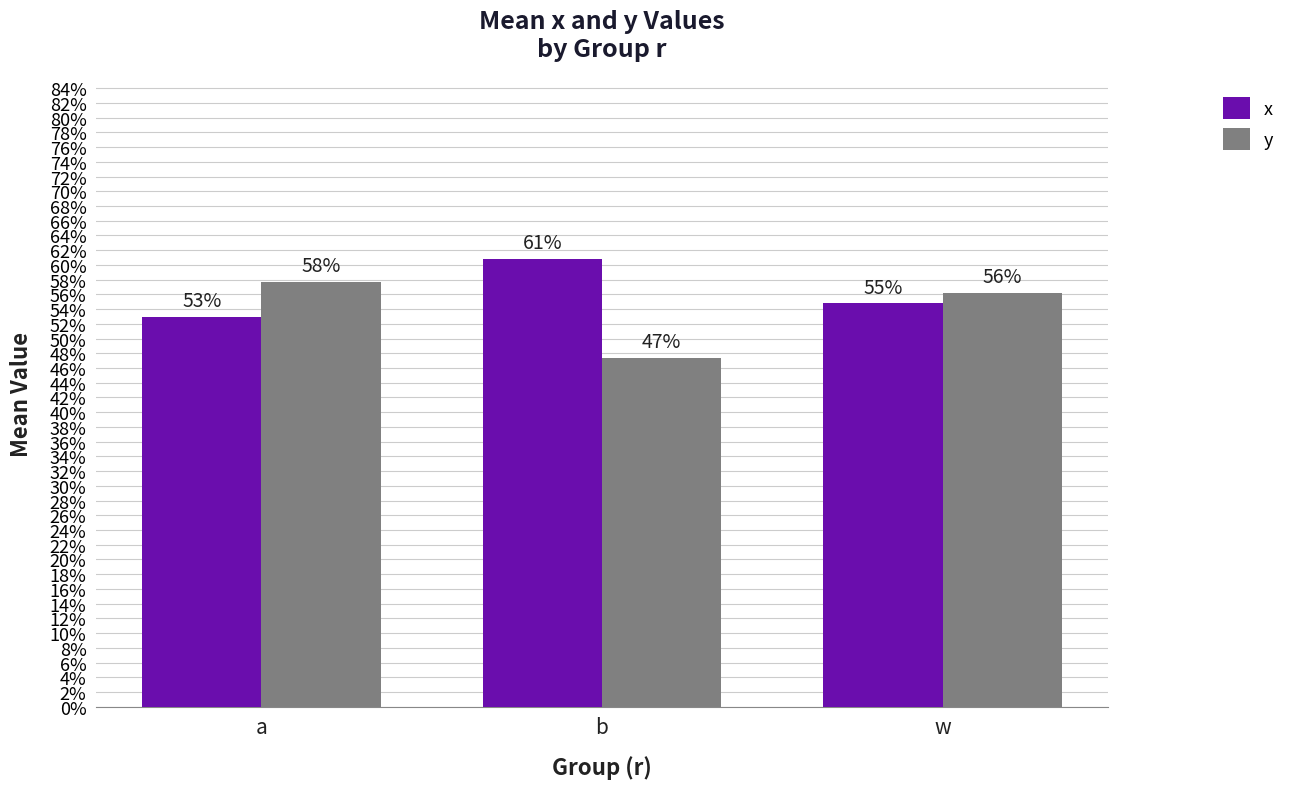

What is the difference between the maximum and second lowest values in the x series?

0.1